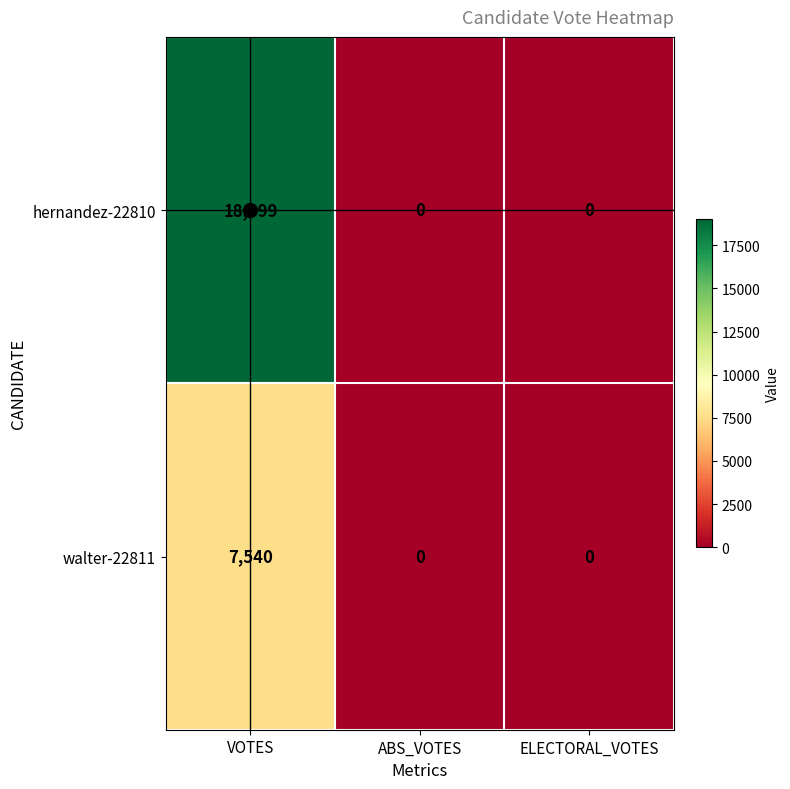

Count the walter-22811 values in the range 0 to 7540.

3